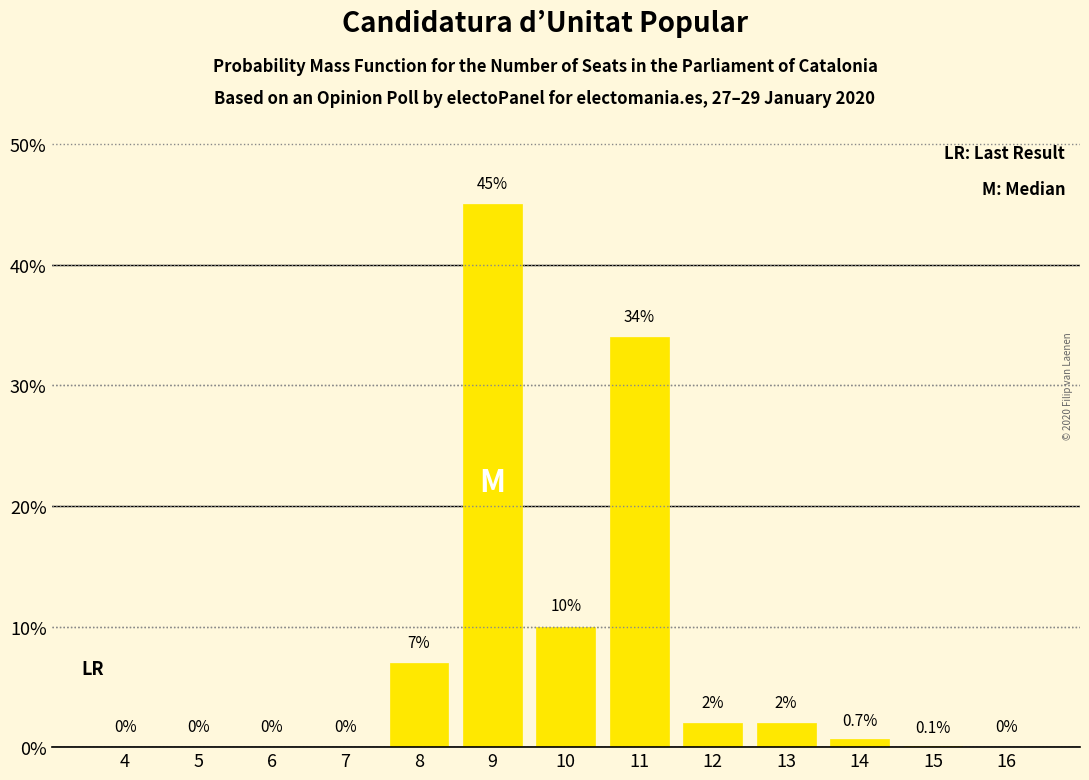

Reading right to left, transcribe all the data shown in this chart.

16=0.0	15=0.1	14=0.7	13=2.0	12=2.0	11=34.0	10=10.0	9=45.0	8=7.0	7=0.0	6=0.0	5=0.0	4=0.0